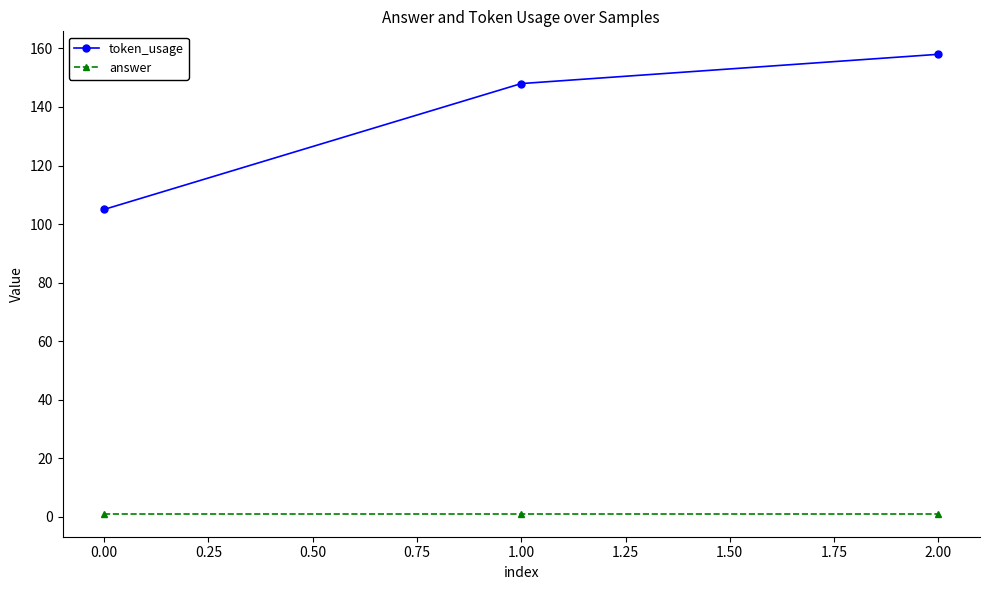

The answer series shows 1 at 0.00. True or false?

True